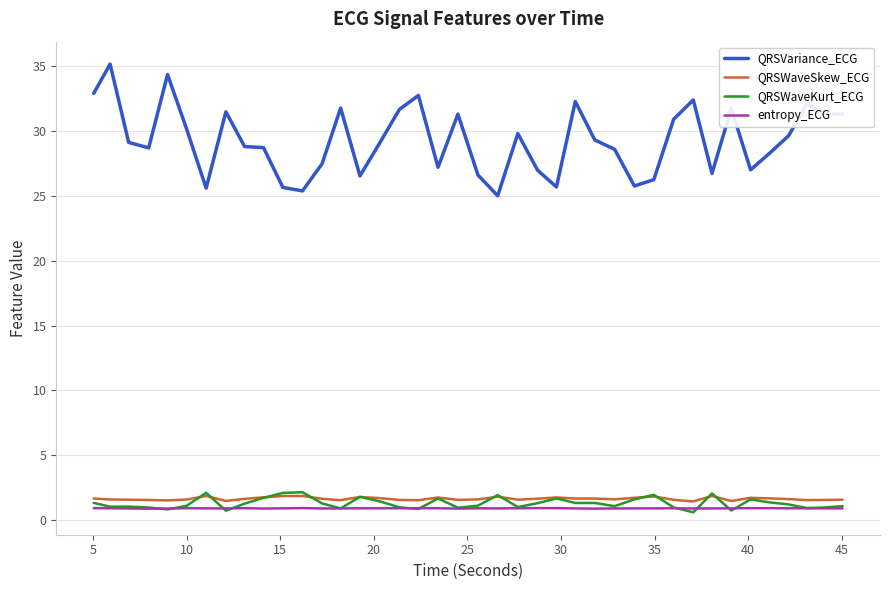

True or false: QRSWaveKurt_ECG and QRSVariance_ECG cross at least once.

False